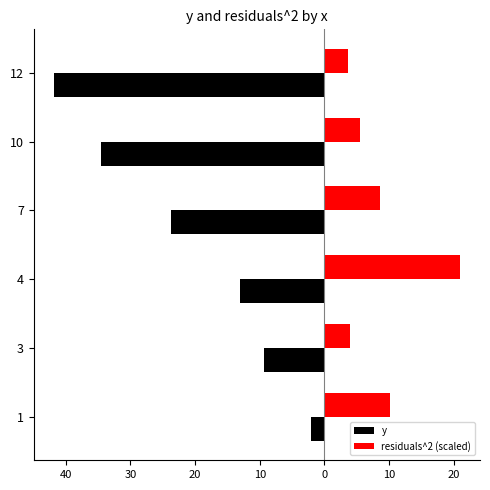

Reading left to right, extract all data points from this chart.

y: -2.2	-9.4	-13.1	-23.8	-34.6	-41.8
residuals^2 (scaled): 10.2	3.9	20.9	8.6	5.6	3.7